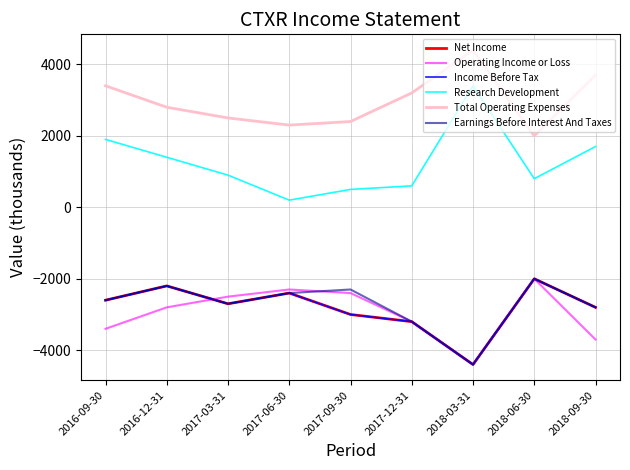

Does the chart have visible grid lines?

Yes